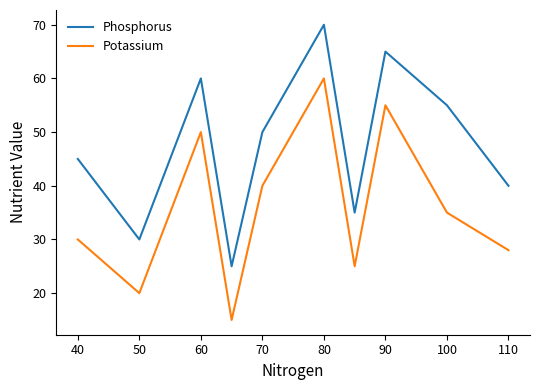

Which series has the largest total across all categories?

Phosphorus